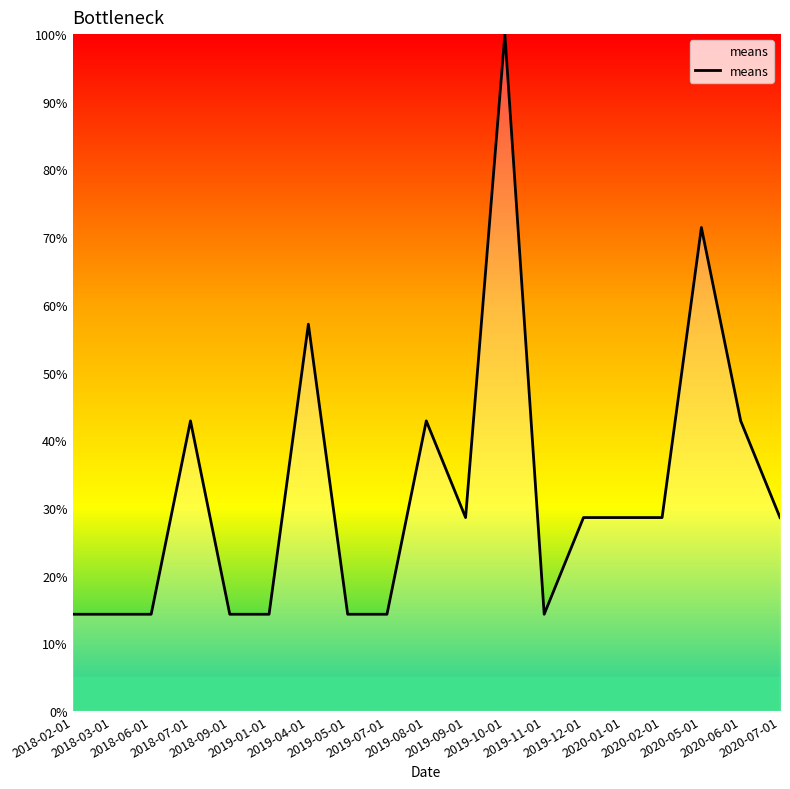

Which category has the highest value across all series?

2019-10-01